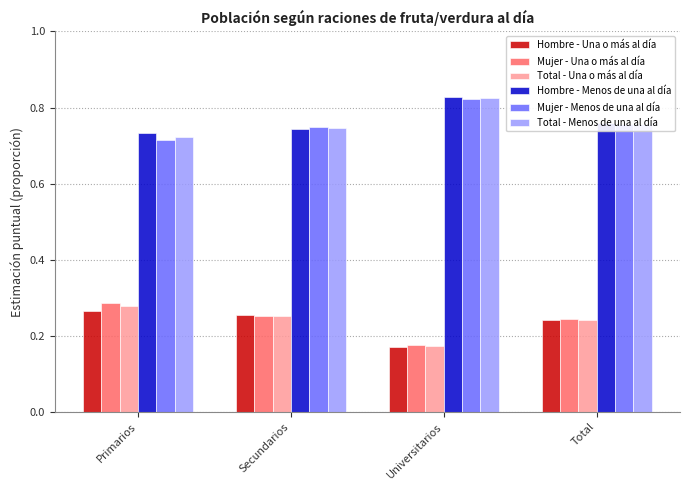

What are all the series names shown in the legend?

Hombre - Una o más al día, Mujer - Una o más al día, Total - Una o más al día, Hombre - Menos de una al día, Mujer - Menos de una al día, Total - Menos de una al día